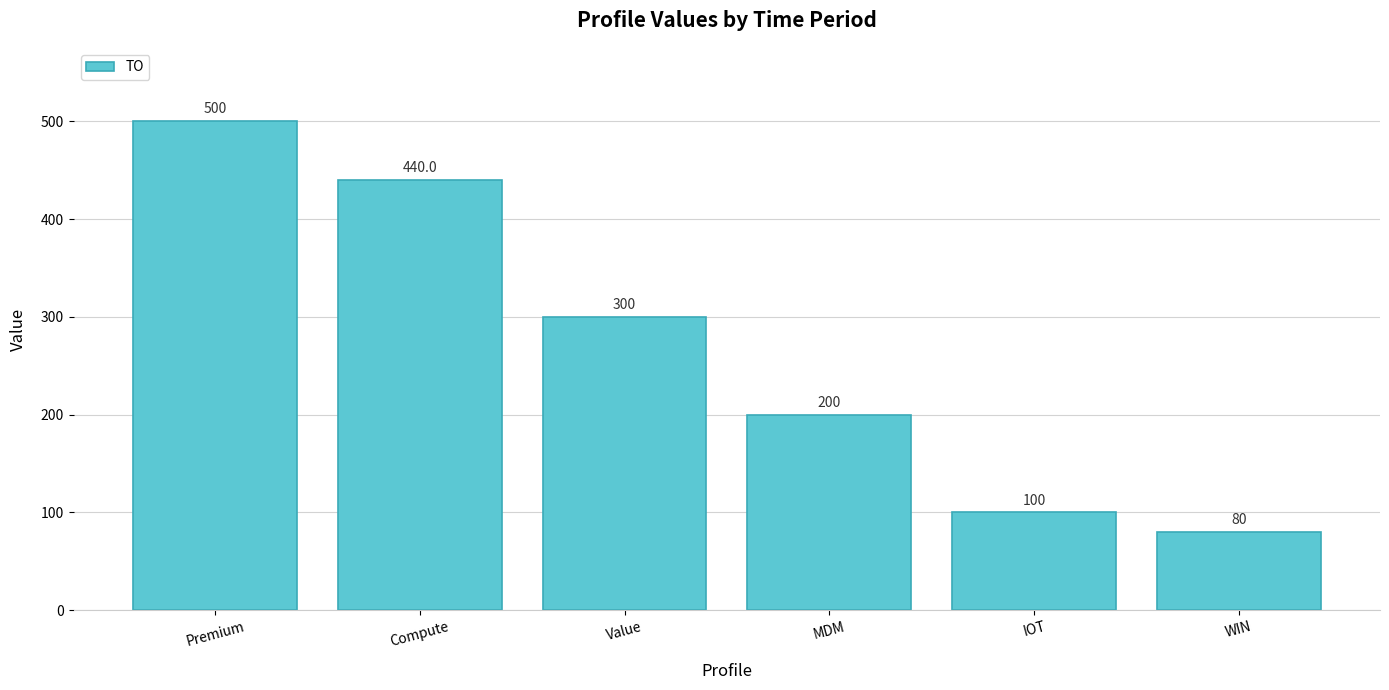

What is the minimum value shown in the chart?

80